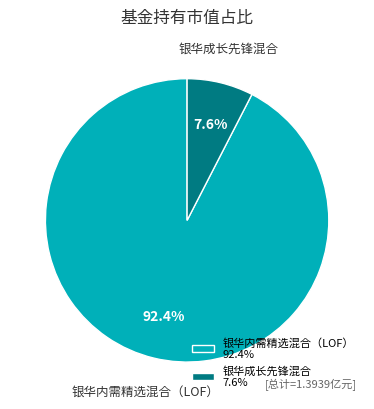

How many segments does this pie chart have?

2